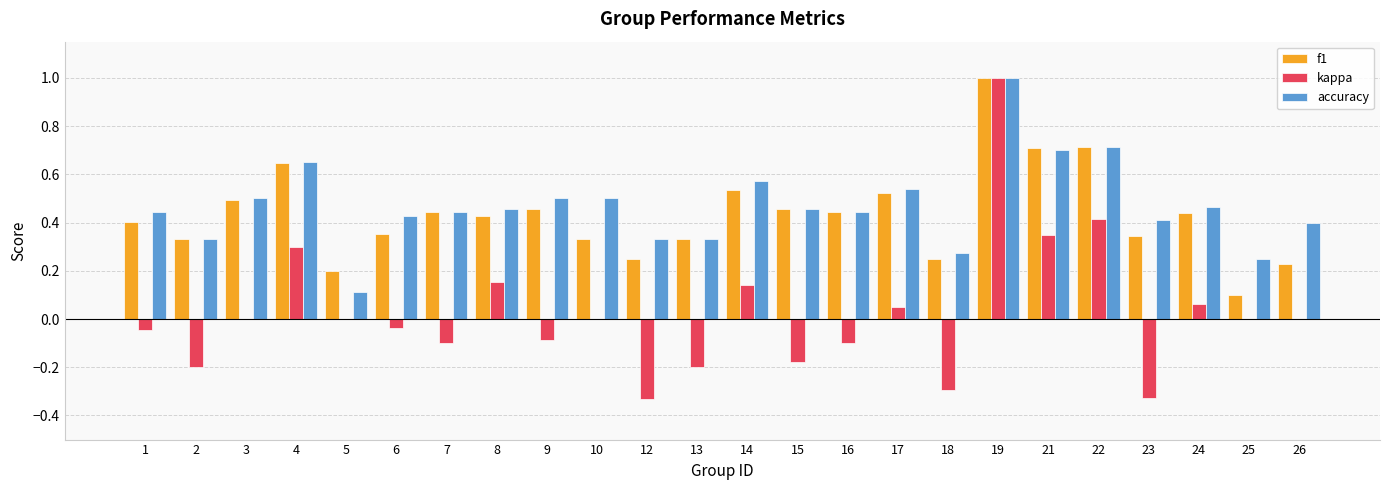

True or false: f1 has a value of 0.5 at 9.

True